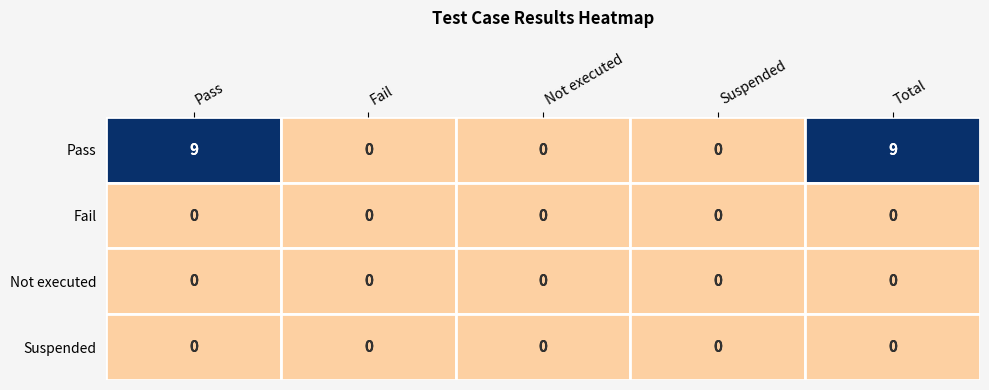

Count the number of categories in the chart.

5